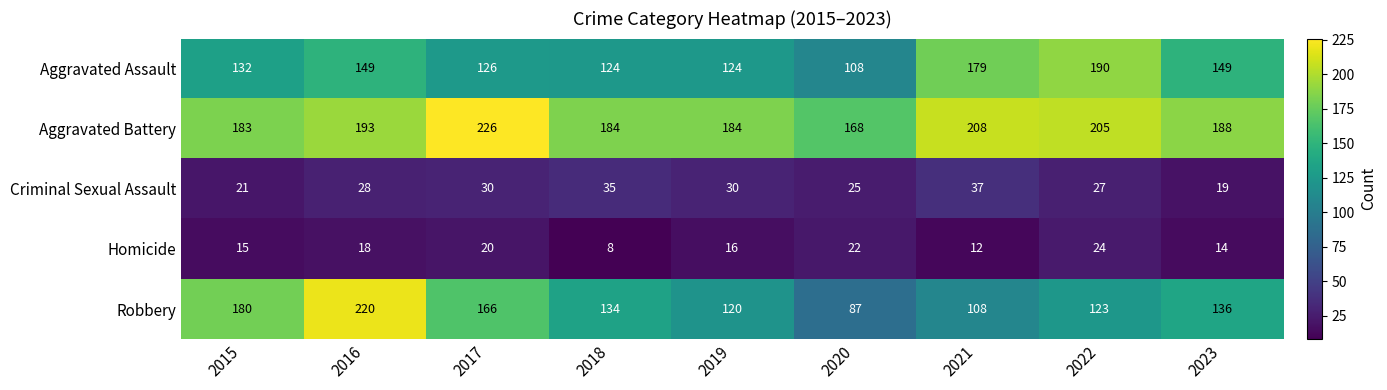

What is the smallest value displayed?

8